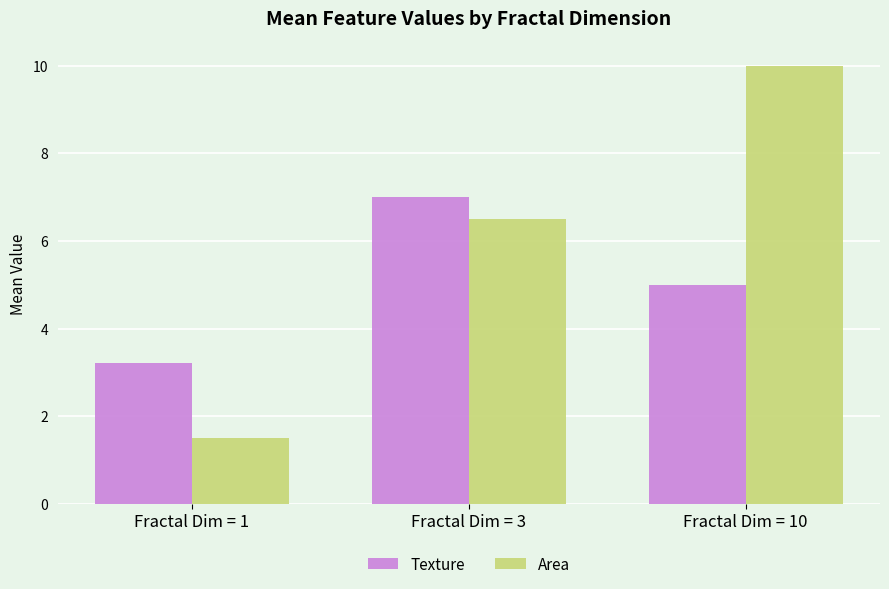

List the labels in order of Area value, smallest first.

Fractal Dim = 1, Fractal Dim = 3, Fractal Dim = 10